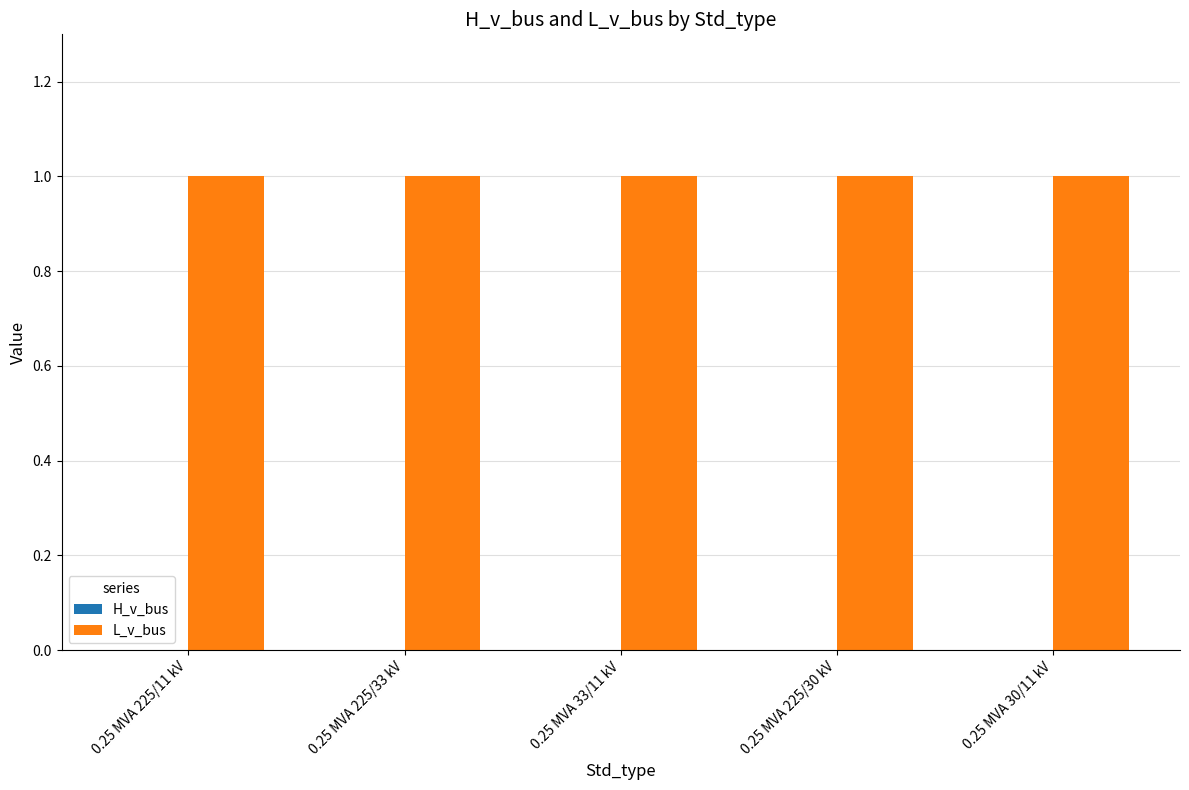

Which label corresponds to the smallest value in the chart?

0.25 MVA 225/11 kV